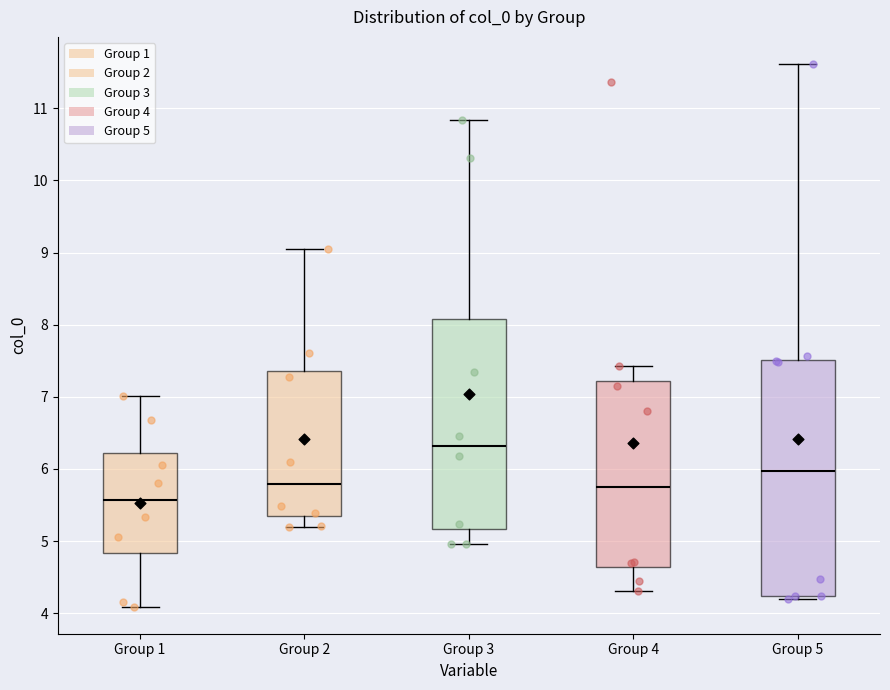

Which box has the lowest median line?

Group 1